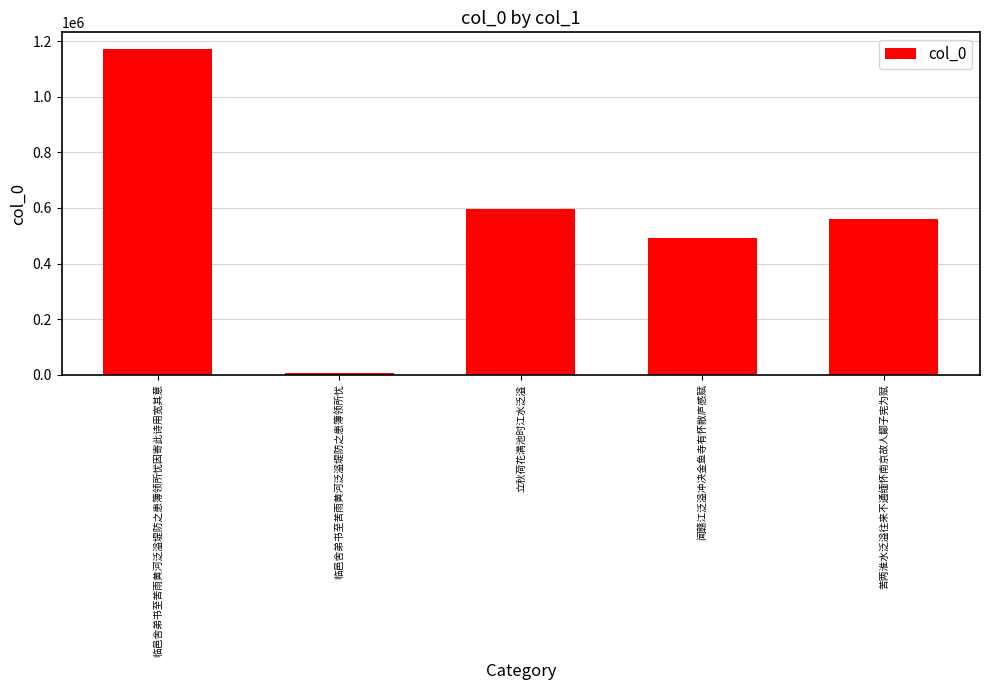

Rank the categories by value from lowest to highest.

临邑舍弟书至苦雨黄河泛溢堤防之患簿领所忧, 闻赣江泛溢冲决金鱼寺有怀敝庐感赋, 苦两淮水泛溢往来不通缅怀南京故人鄮子宪为赋, 立秋荷花满池时江水泛溢, 临邑舍弟书至苦雨黄河泛溢堤防之患簿领所忧因寄此诗用宽其意